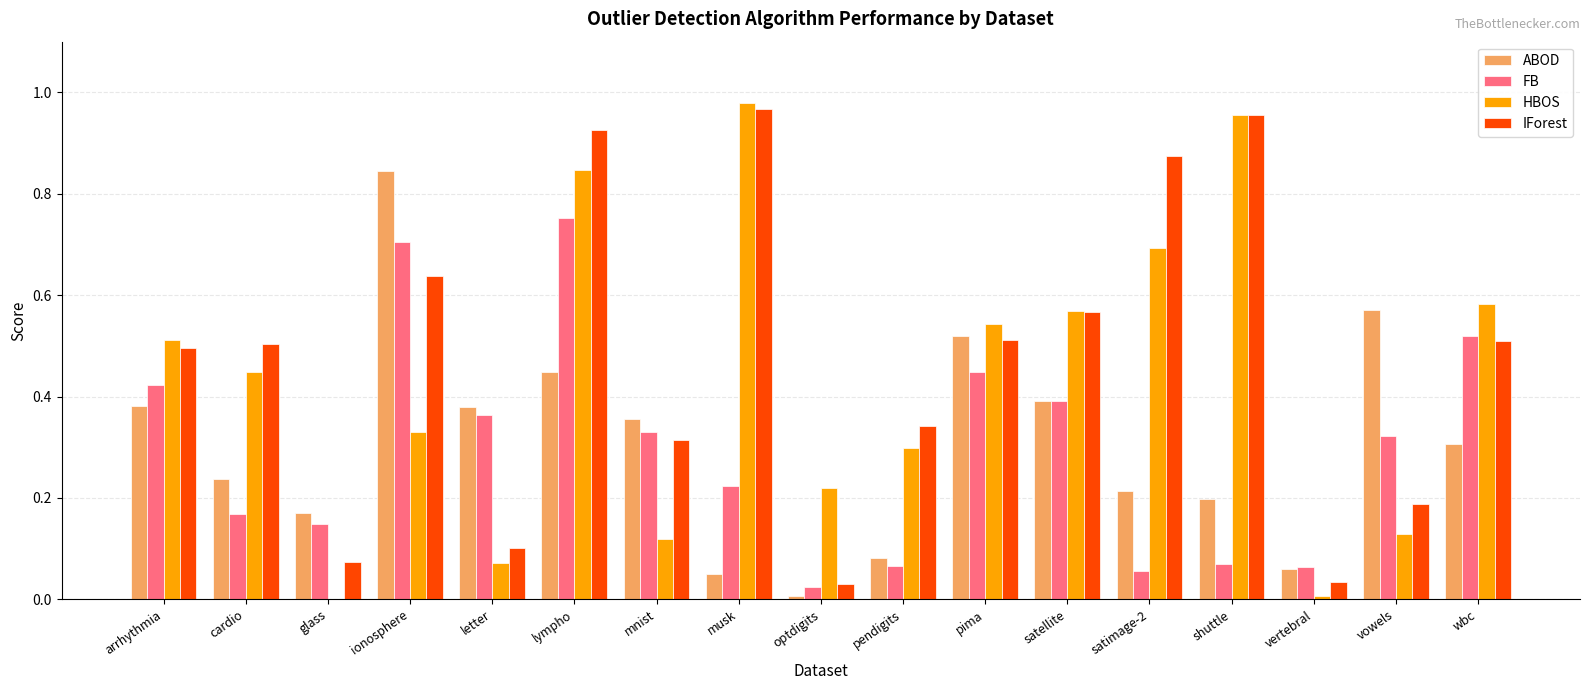

Does the chart contain stacked bars?

No